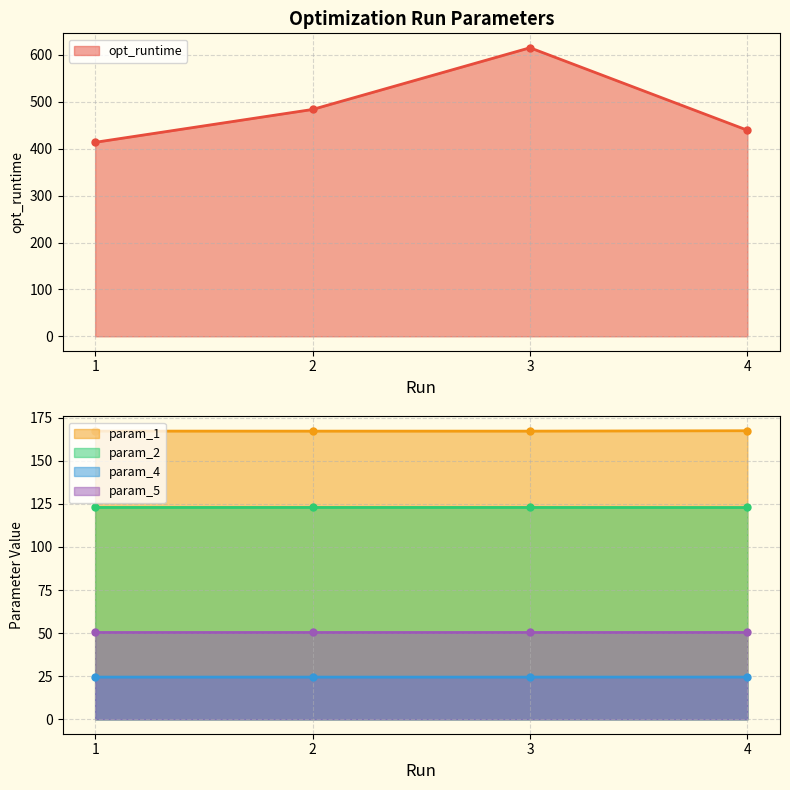

How many interior local peaks does the opt_runtime series have?

1